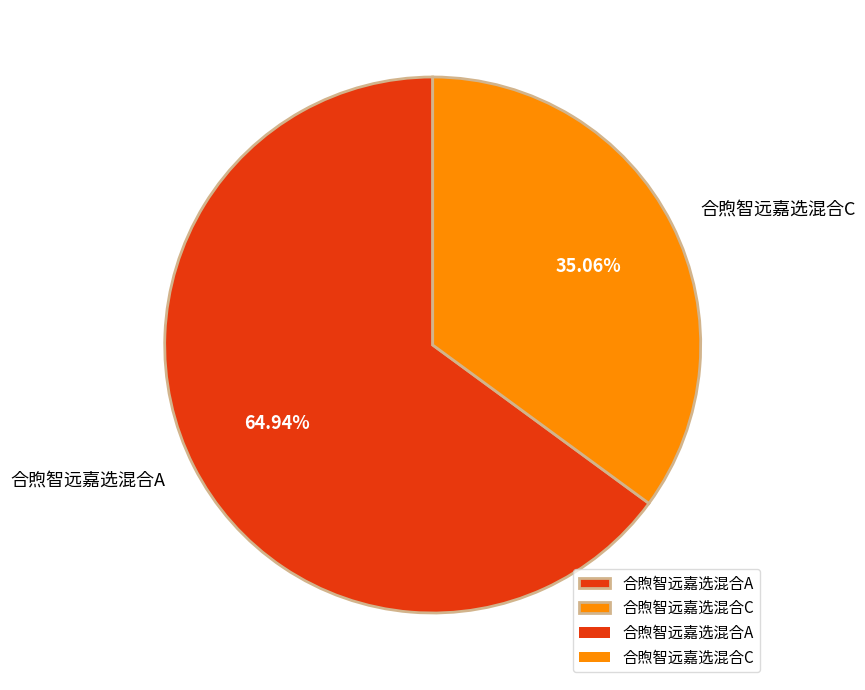

Is it true that 合煦智远嘉选混合A is 65% of the pie?

True